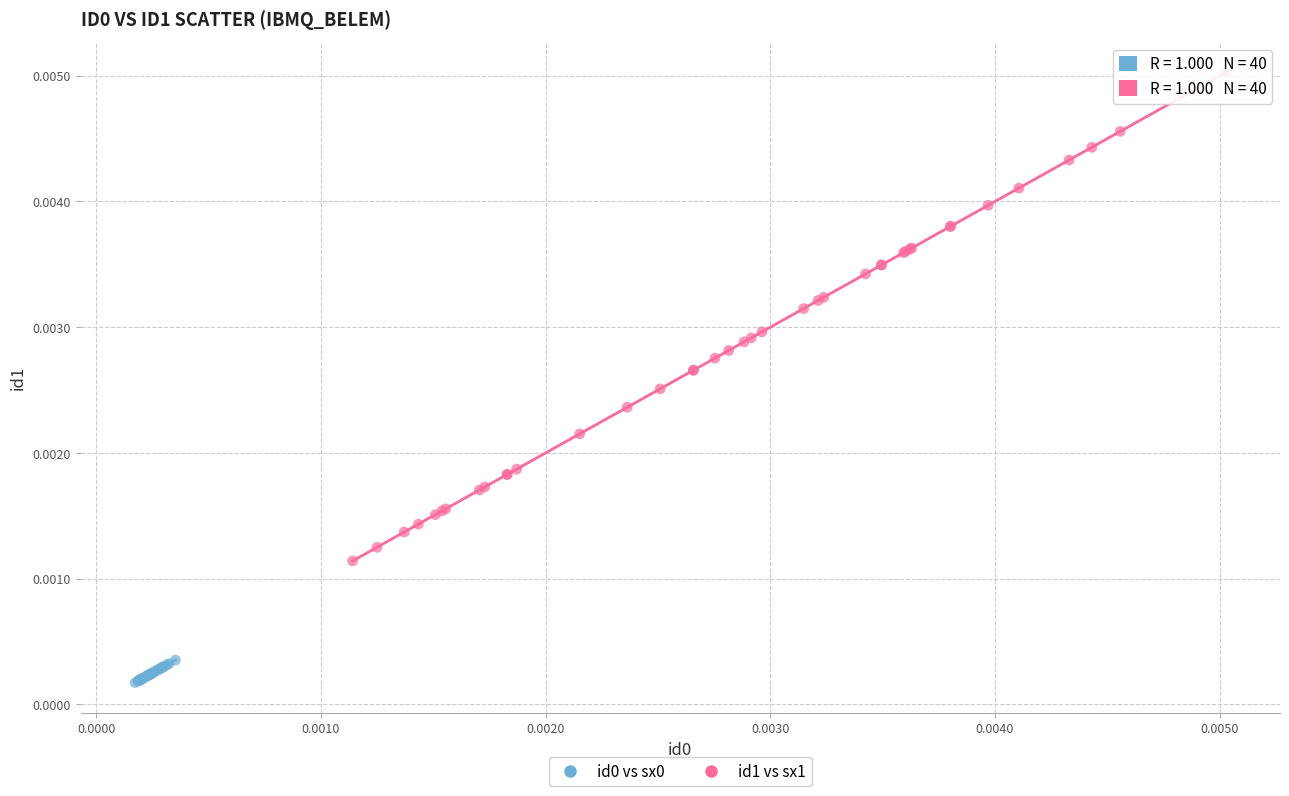

Which series has the widest spread of Y values?

id1 vs sx1